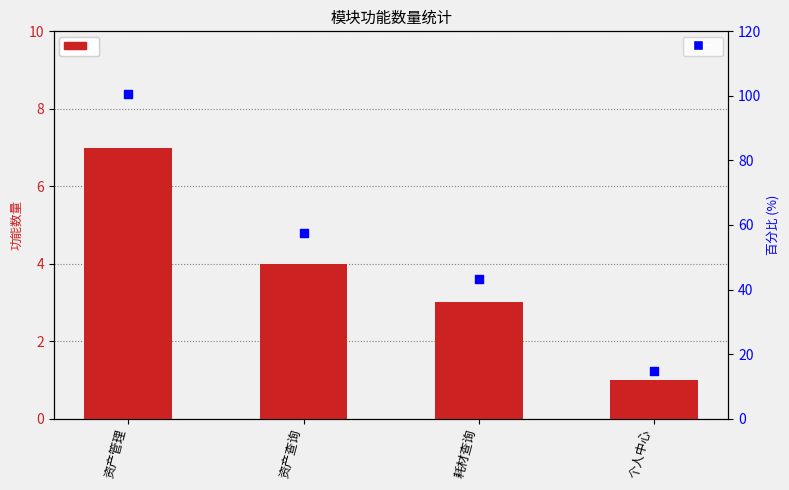

What are all the series names shown in the legend?

功能数量, 百分比